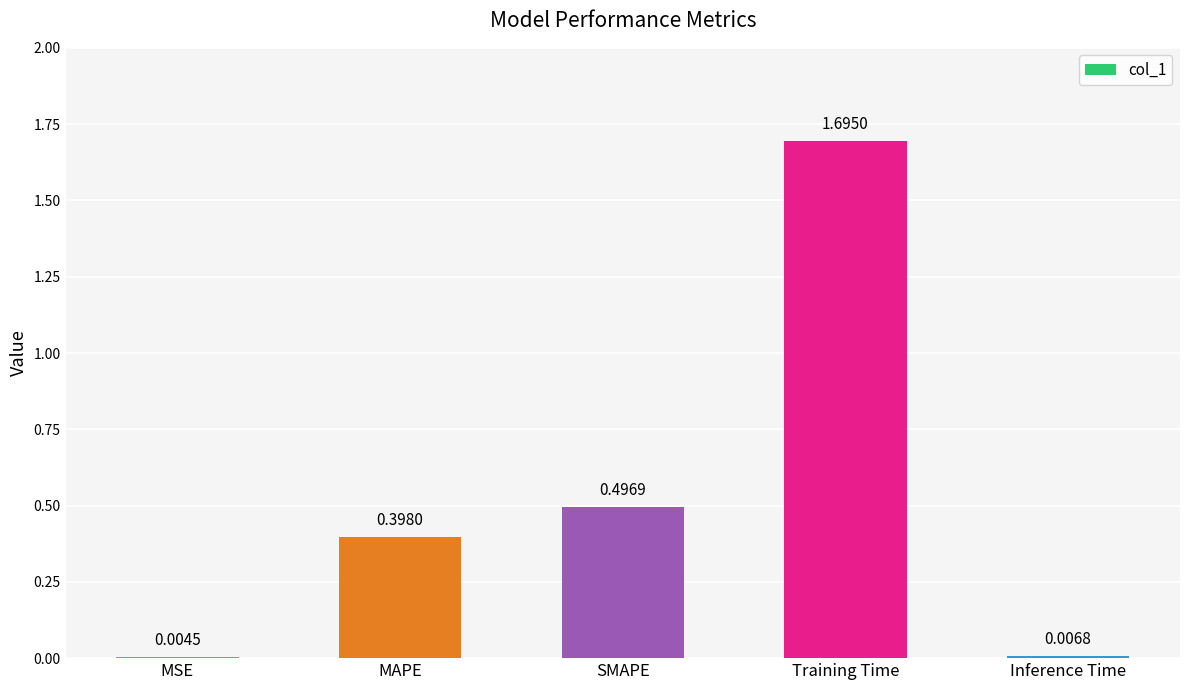

What is the sum of all values?

2.6